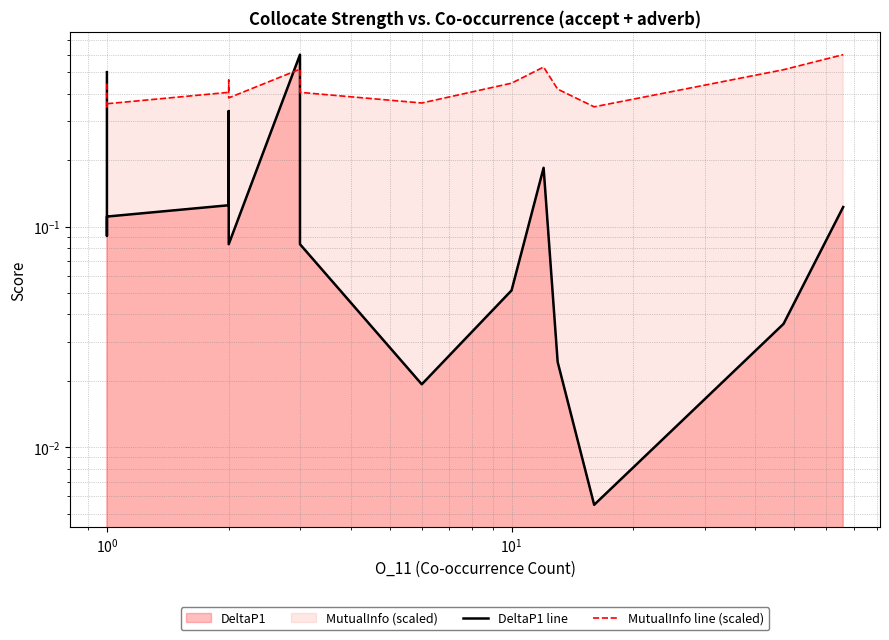

What is the highest value of the DeltaP1 line series?

0.6